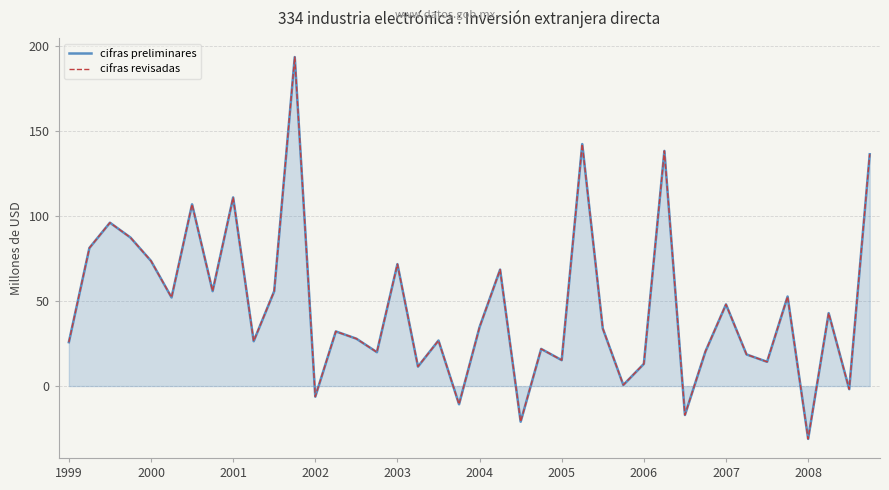

What is the value of the cifras preliminares point at the 27th from the left?

33.9